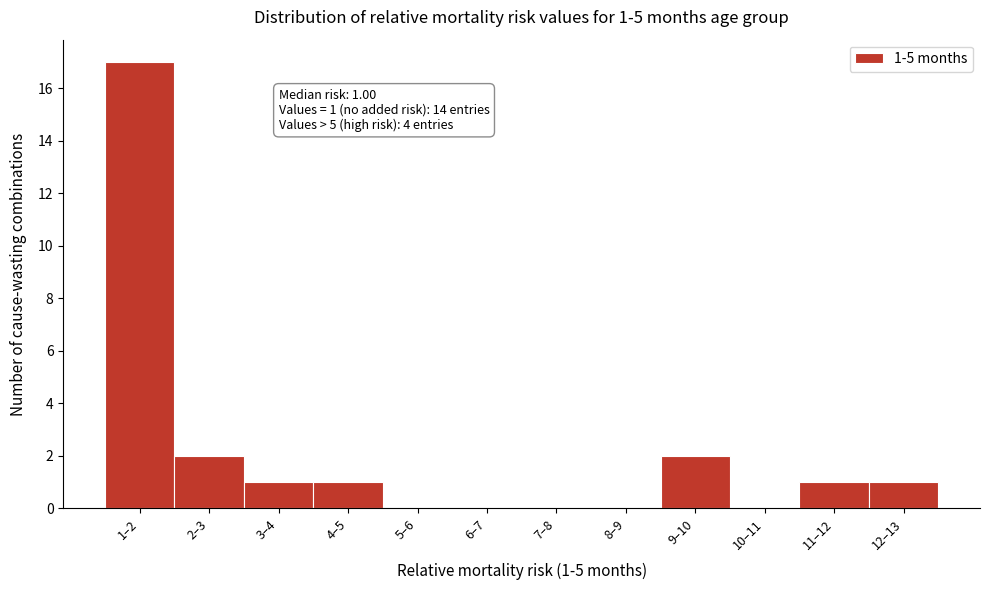

Reading left to right, extract all data points from this chart.

1–2=17	2–3=2	3–4=1	4–5=1	5–6=0	6–7=0	7–8=0	8–9=0	9–10=2	10–11=0	11–12=1	12–13=1